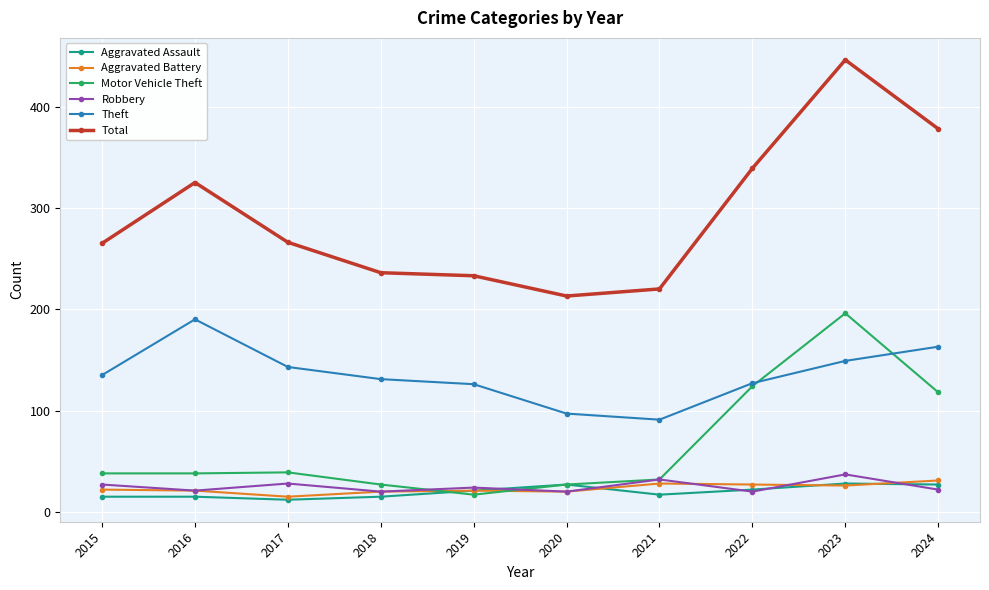

What is the difference between the second highest and minimum values in the Aggravated Battery series?

13